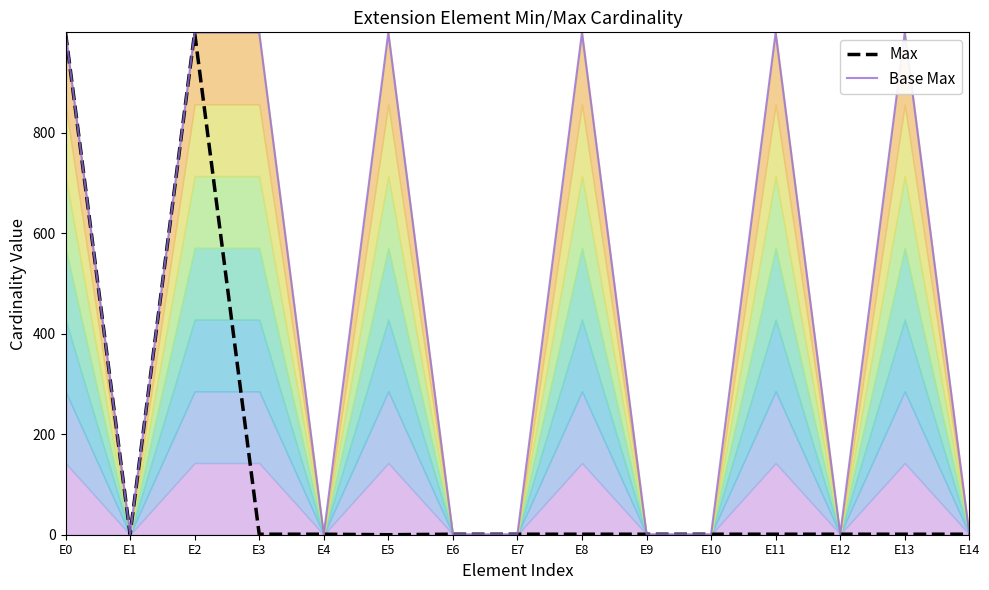

True or false: Base Max and Max intersect in this chart.

False